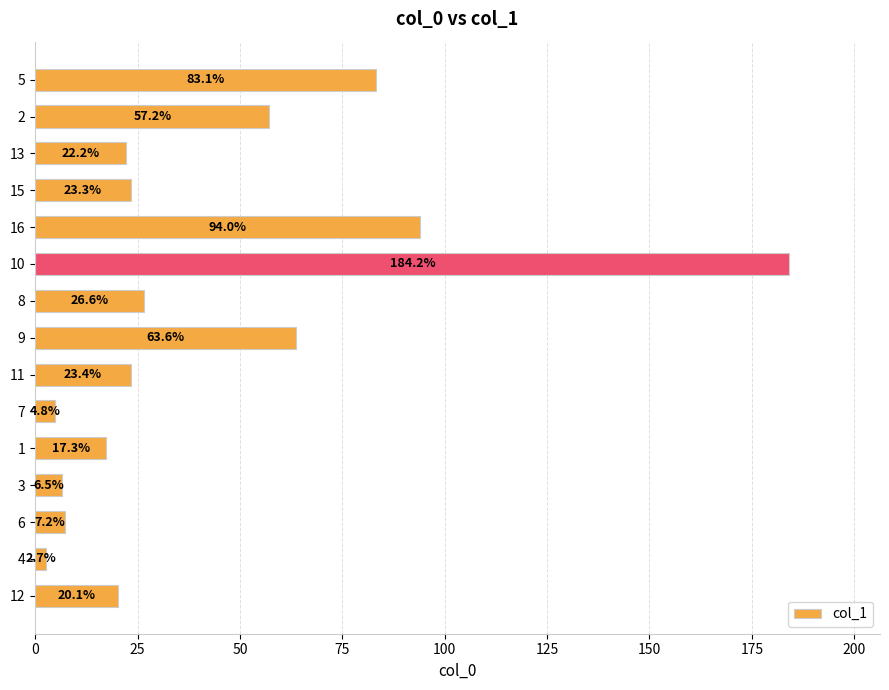

List the labels in order of value, smallest first.

4, 7, 3, 6, 1, 12, 13, 15, 11, 8, 2, 9, 5, 16, 10